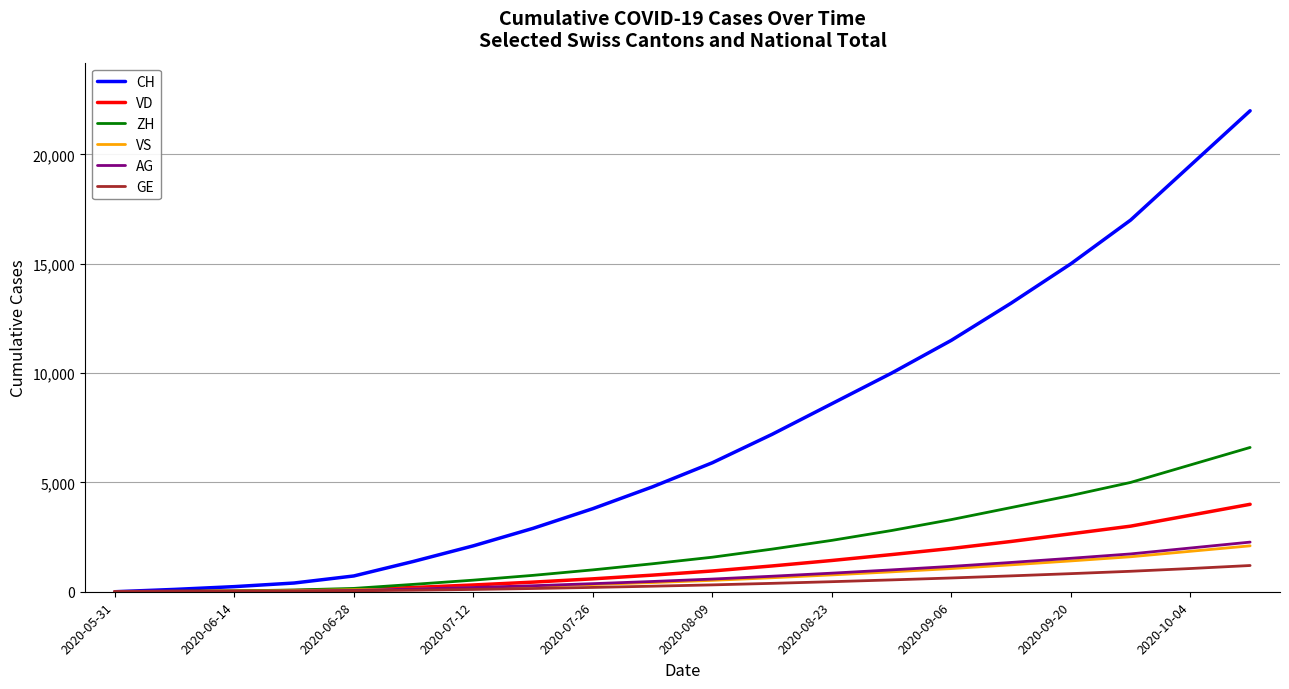

Which series has the widest spread of values?

CH